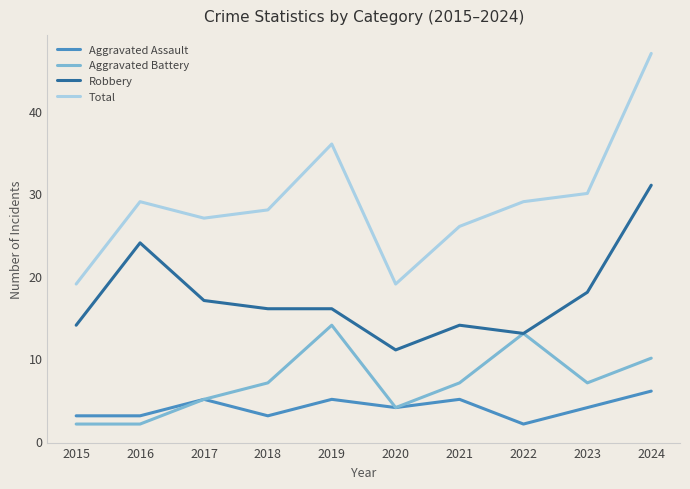

What is the maximum value shown in the chart?

47